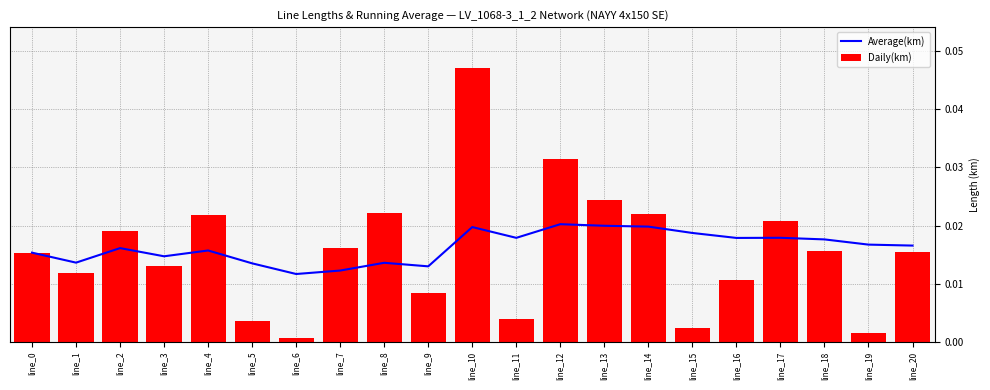

How many groups of bars are there?

21